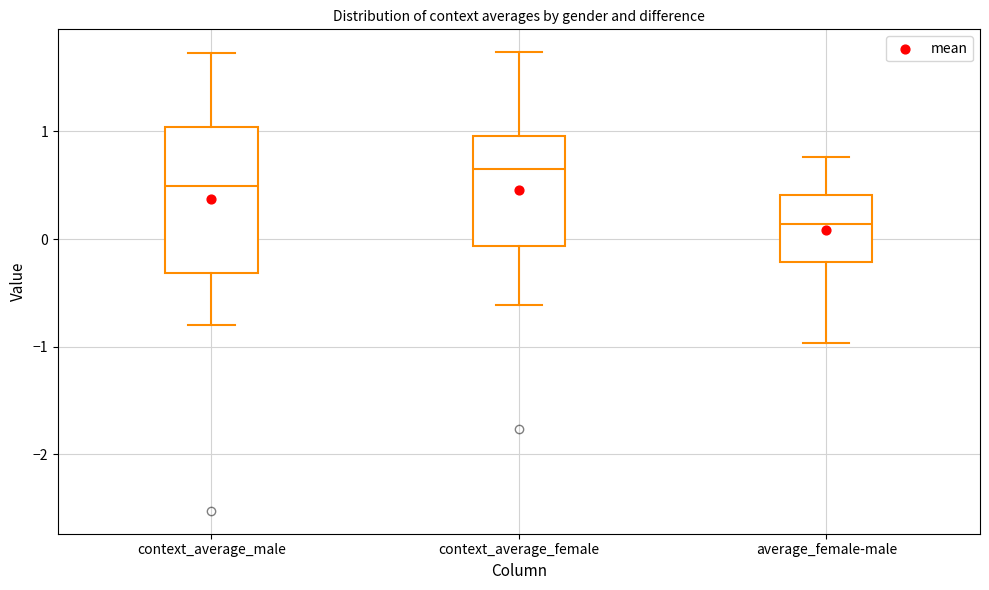

Reading left to right, read every box against the y-axis: the position of its median line, the range the box covers, and the ends of its whiskers. The values are not printed on the chart, so give them approximately, as read against the axis.

context_average_male: median 0.5, box -0.3 to 1.0, whiskers -0.8 to 1.7
context_average_female: median 0.7, box -0.1 to 1.0, whiskers -0.6 to 1.7
average_female-male: median 0.1, box -0.2 to 0.4, whiskers -1.0 to 0.8